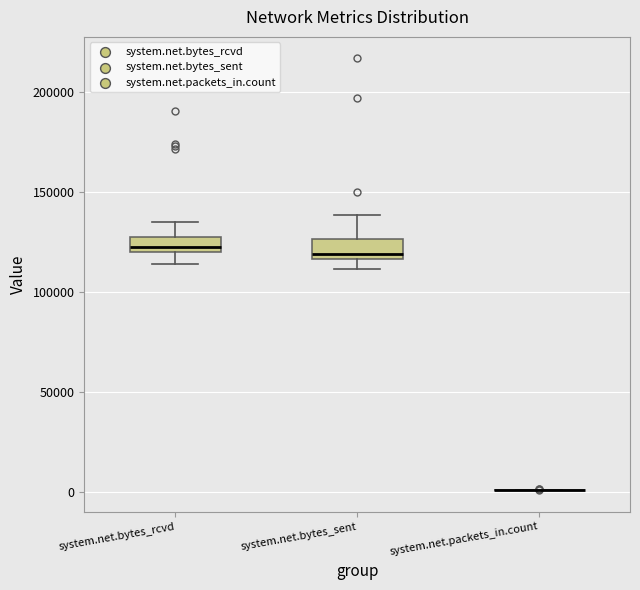

Where does the median line of the box for system.net.bytes_sent sit on the y-axis? The values are not printed on the chart, so give them approximately, as read against the axis.

120000